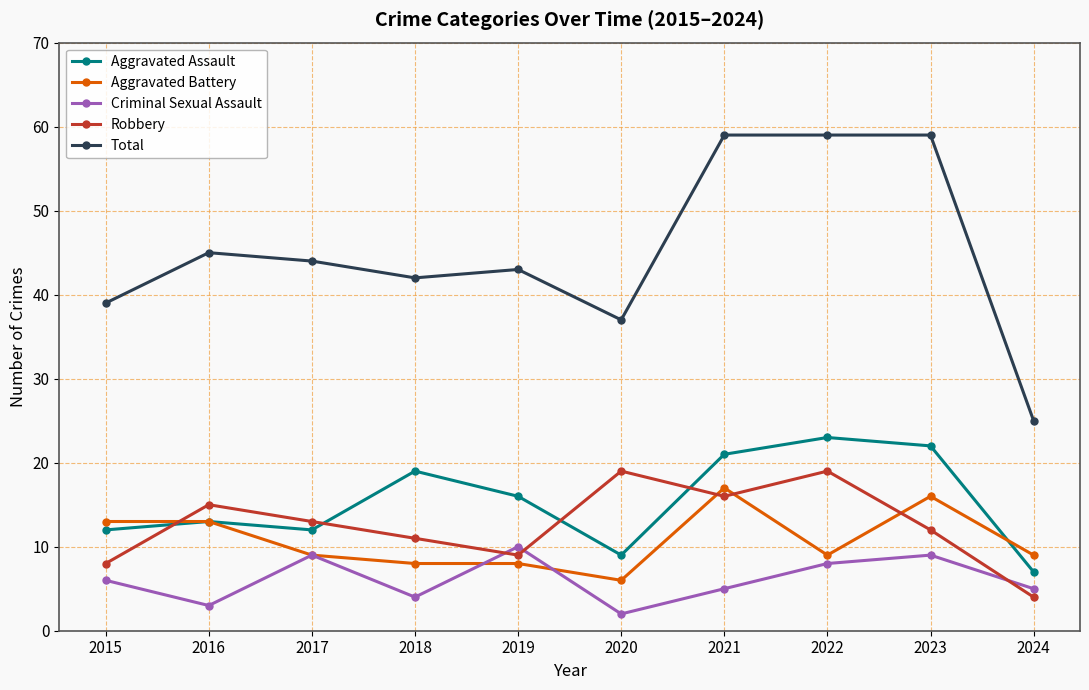

At how many categories does at least one series exceed 56?

3